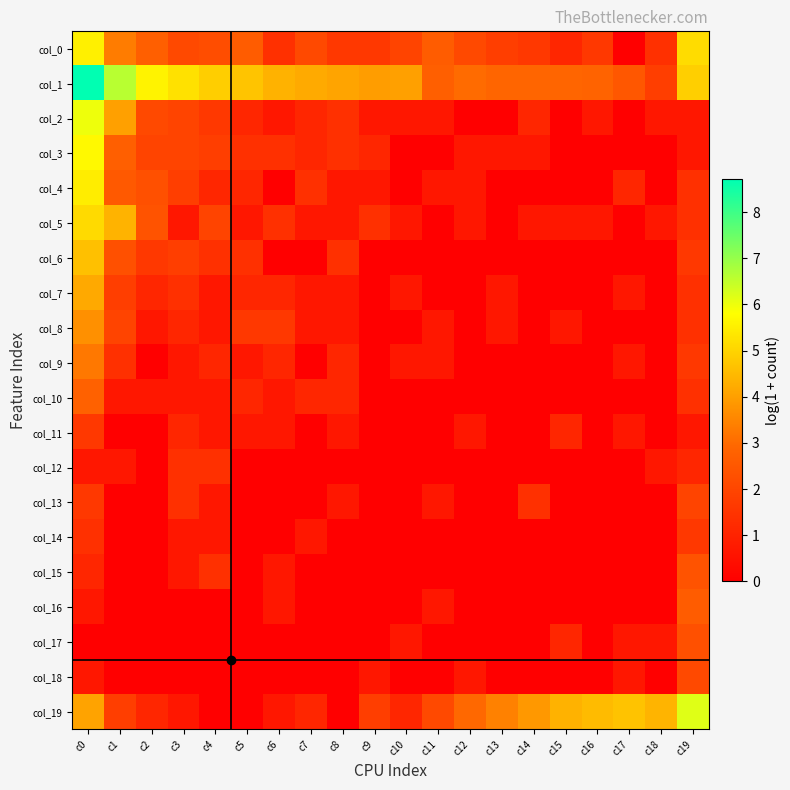

What is the total value across all series at c12?

11.5